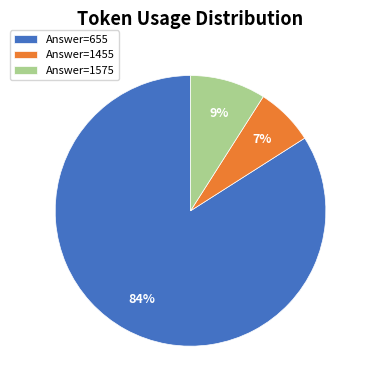

How many slices are in this pie chart?

3